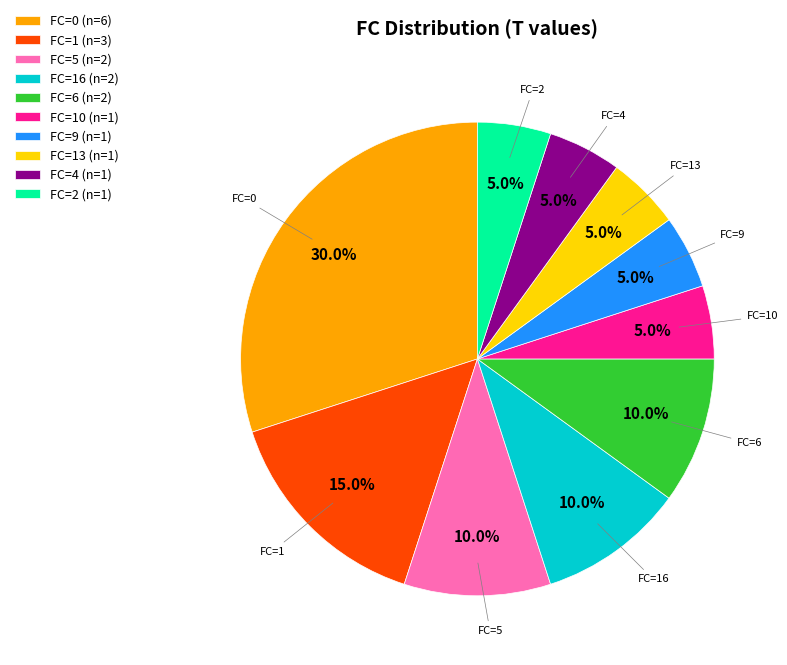

Combined, what portion of the pie is FC=16 and FC=1?

25.0%